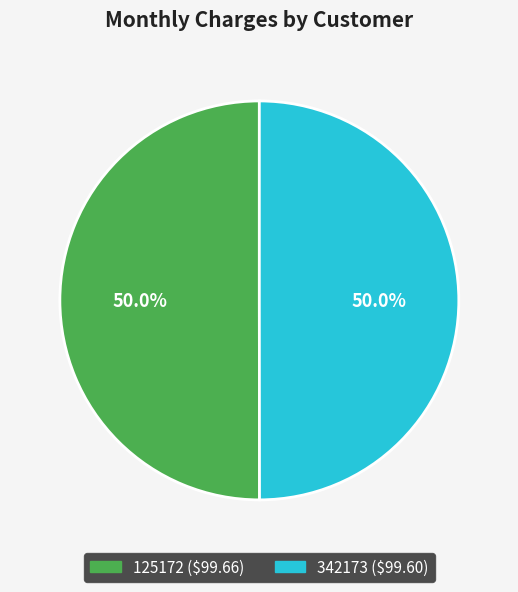

What percentage is NOT represented by 125172?

50.0%